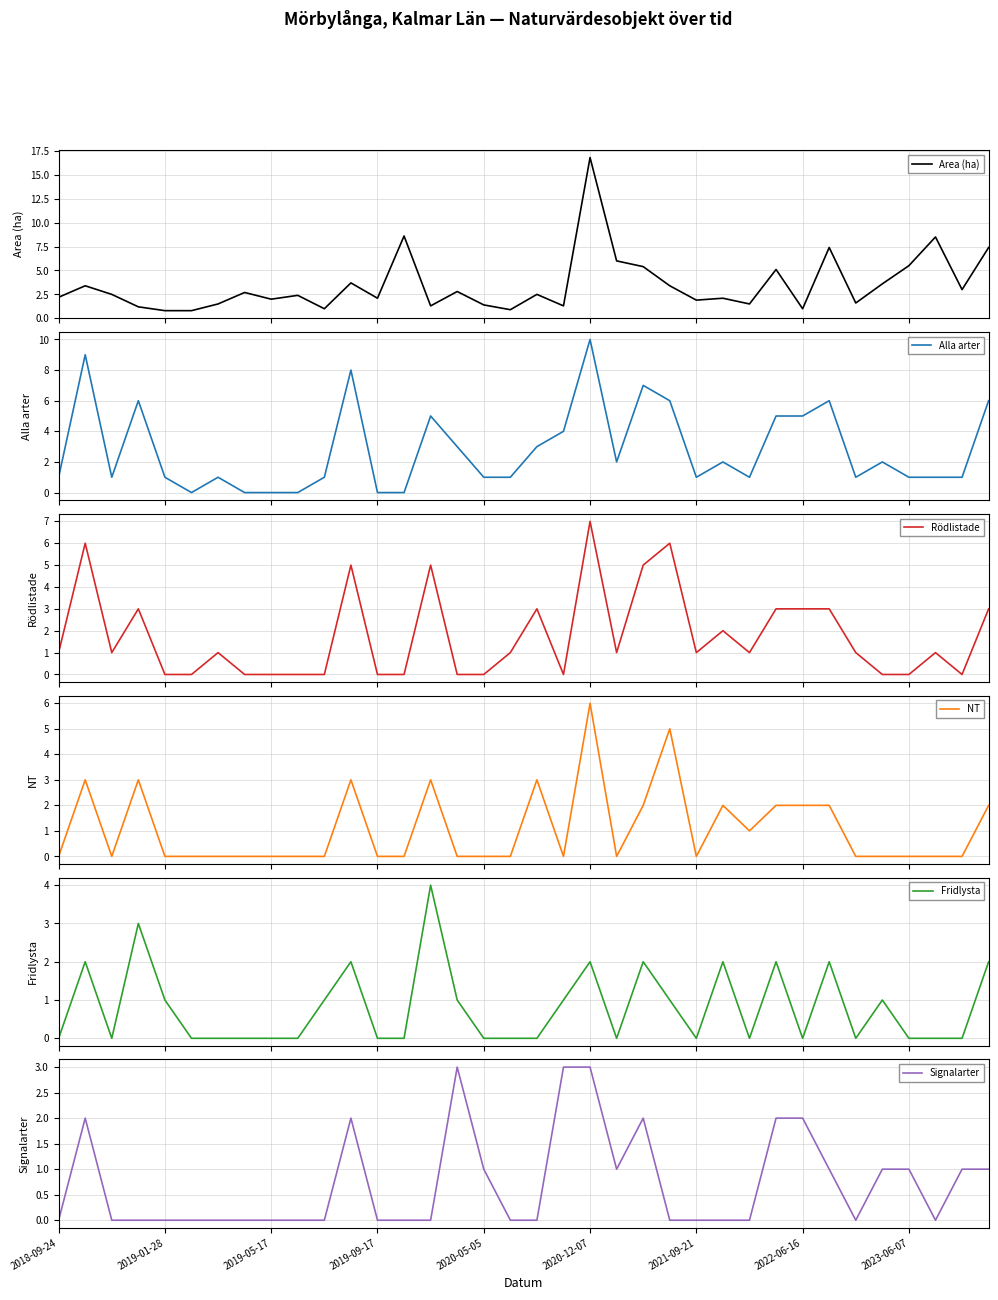

Rank the series by their maximum value, from lowest to highest.

Signalarter, Fridlysta, NT, Rödlistade, Alla arter, Area (ha)